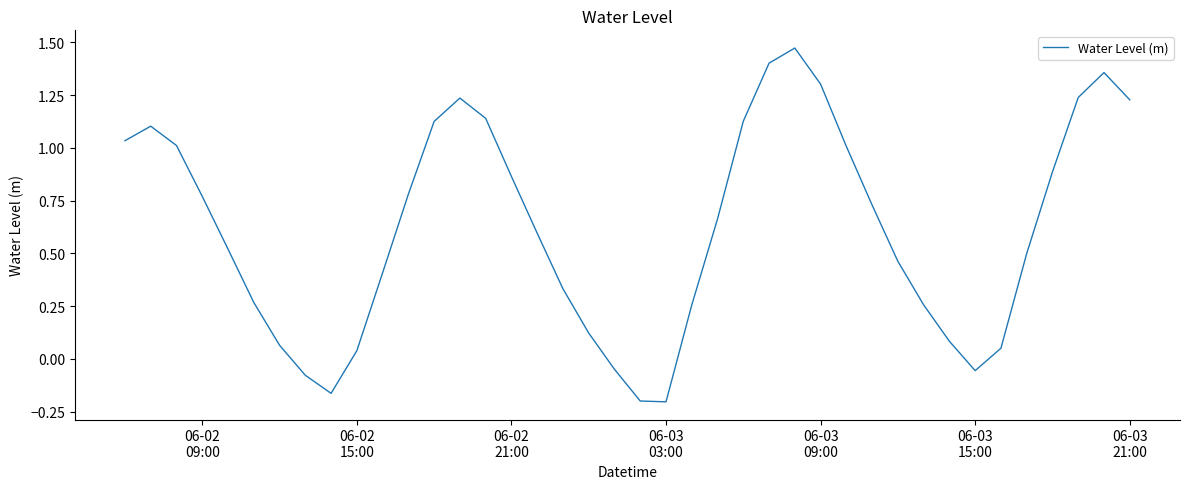

What is the difference between the maximum and minimum values?

1.7